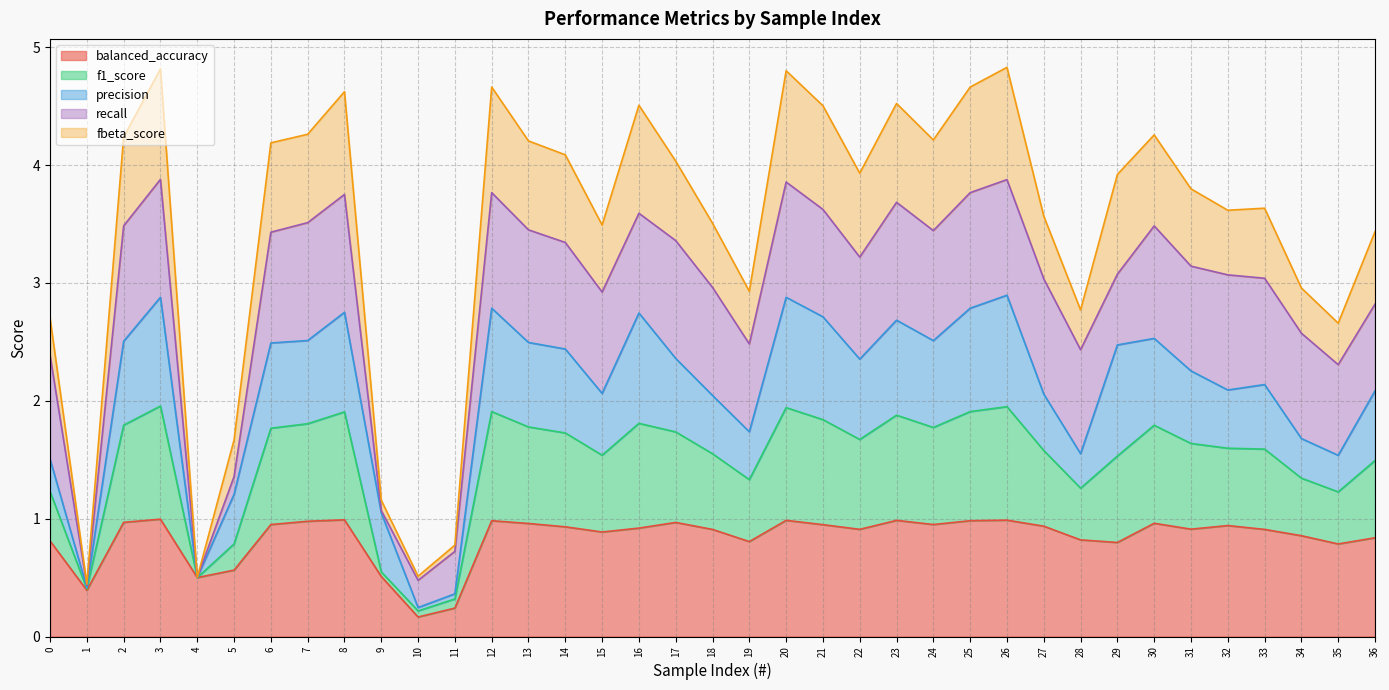

Is it true that balanced_accuracy equals 1.0 at 7?

True